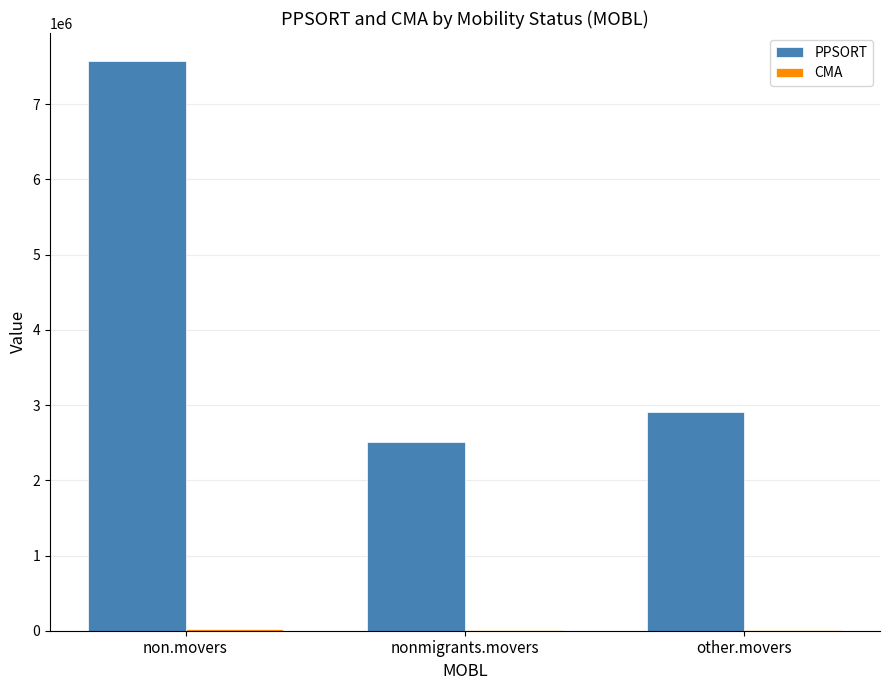

Which series has the largest total across all categories?

PPSORT